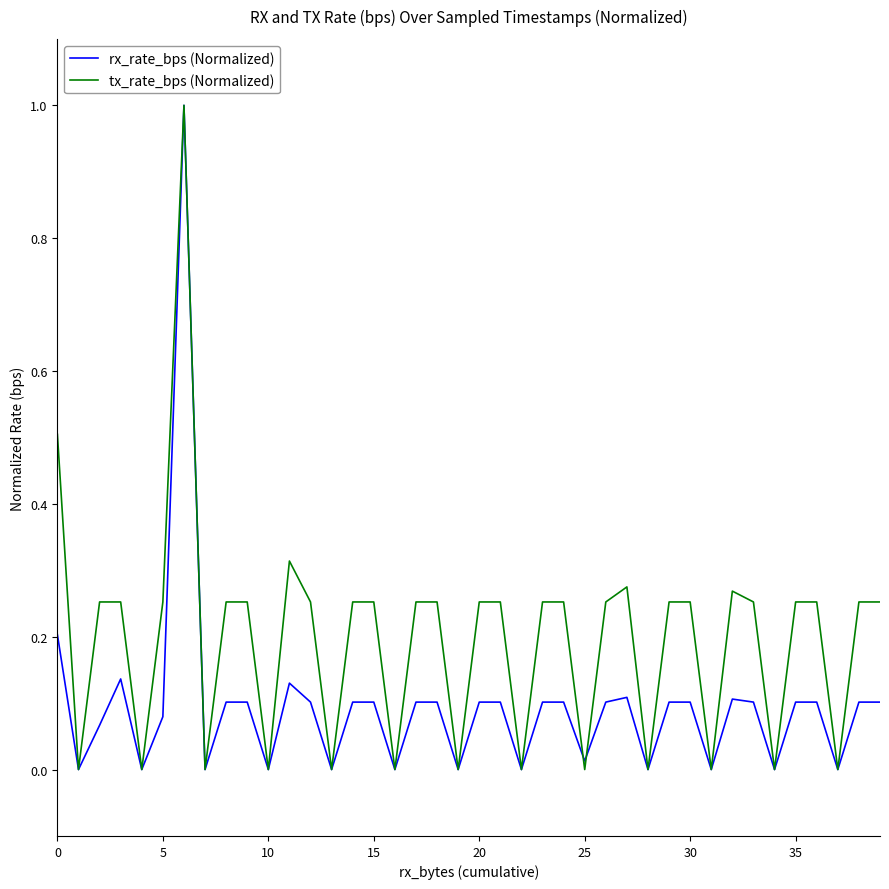

How many lines are shown in the chart?

2